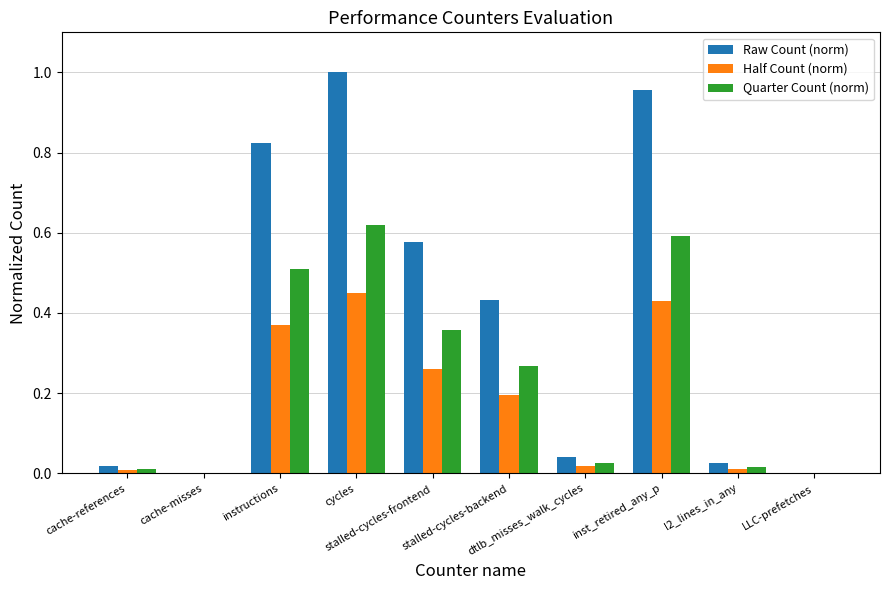

Count the number of categories in the chart.

10